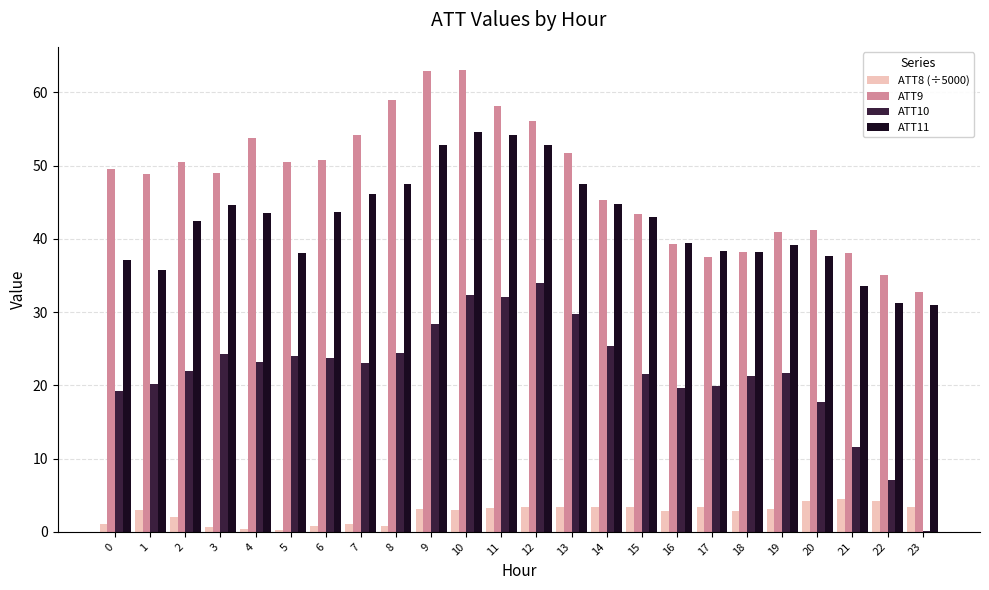

The ATT11 series shows 37.2 at 0. True or false?

True